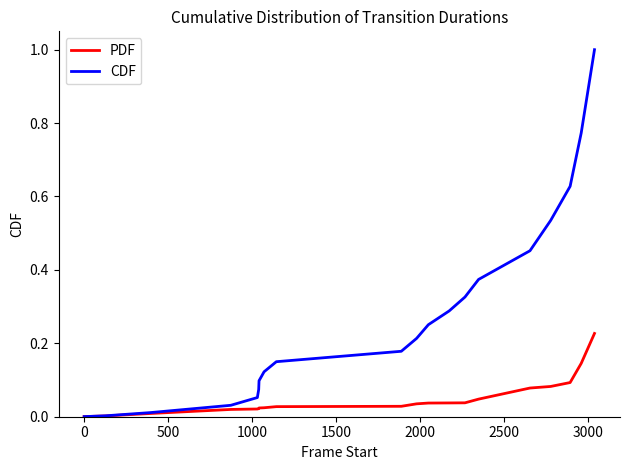

What is the maximum value shown in the chart?

1.0